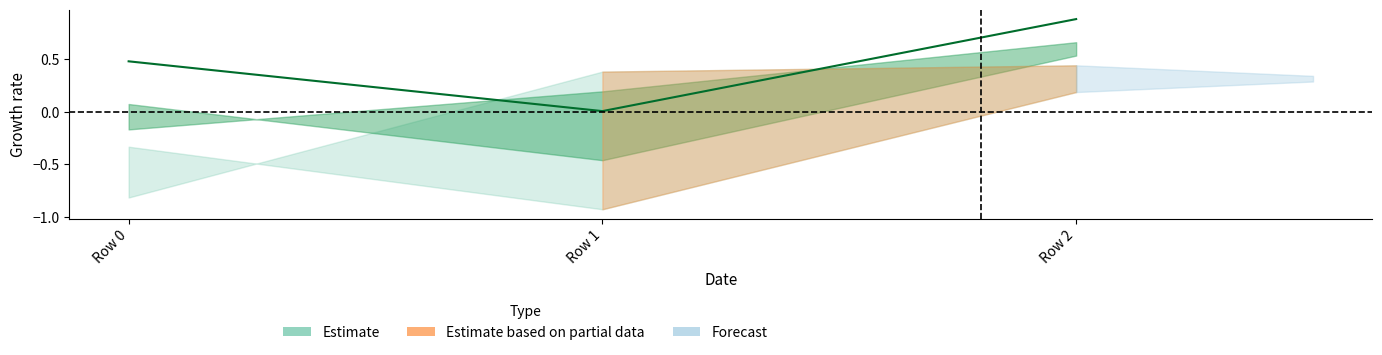

Reading right to left, list all the values displayed in this chart.

col_0: 0.9	0.0	0.5
col_1: 0.4	0.4	-0.8
col_2: 0.2	-0.9	-0.3